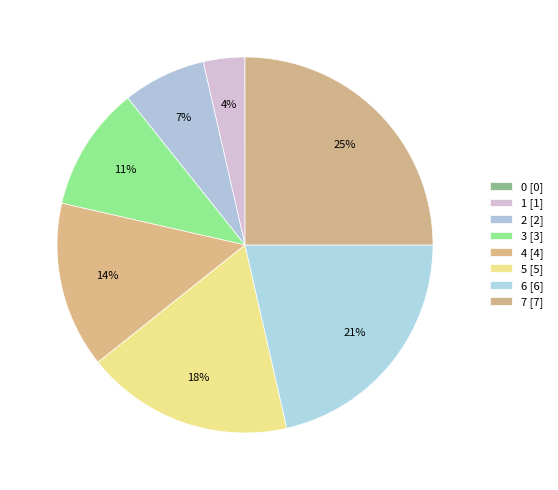

To the nearest percent, what is the difference between the 3 and 5 slice percentages?

7%